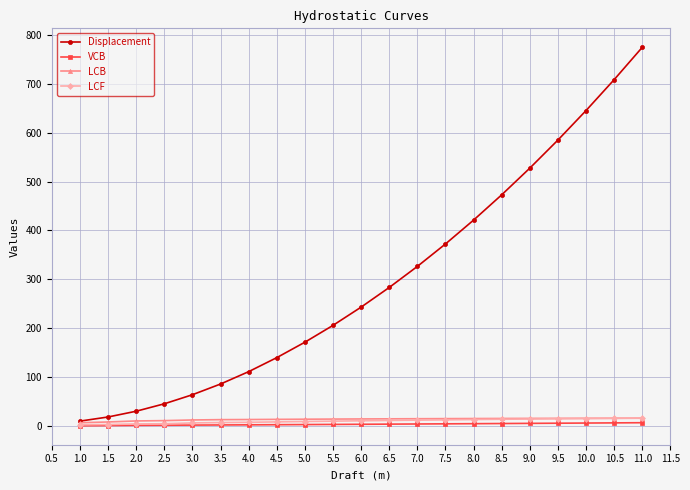

After their last crossing, which series has the higher values: LCB or LCF?

LCF